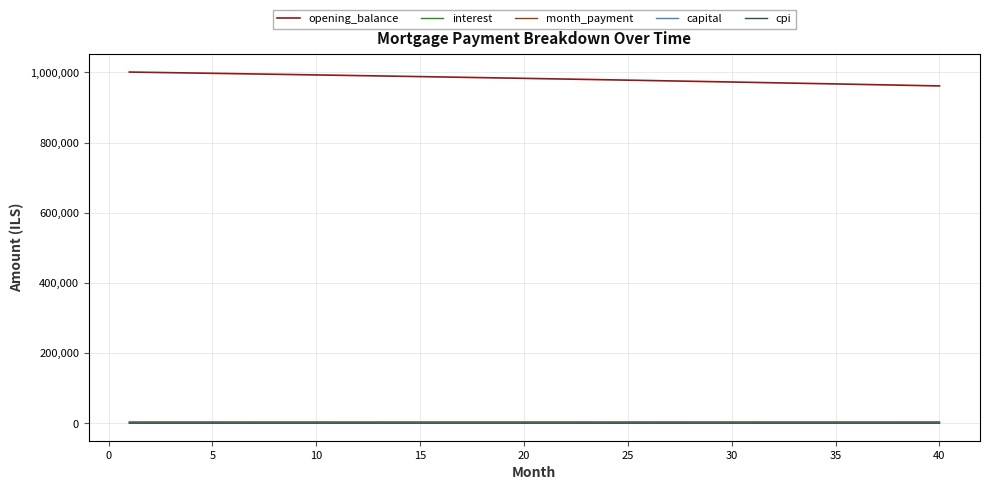

True or false: opening_balance and month_payment cross at least once.

False